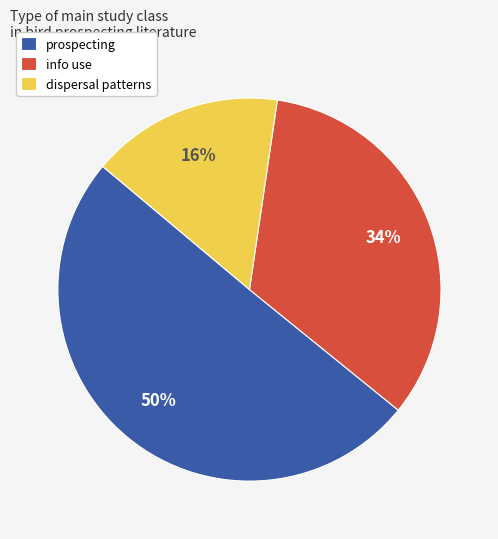

To the nearest percent, what portion does prospecting represent?

50%